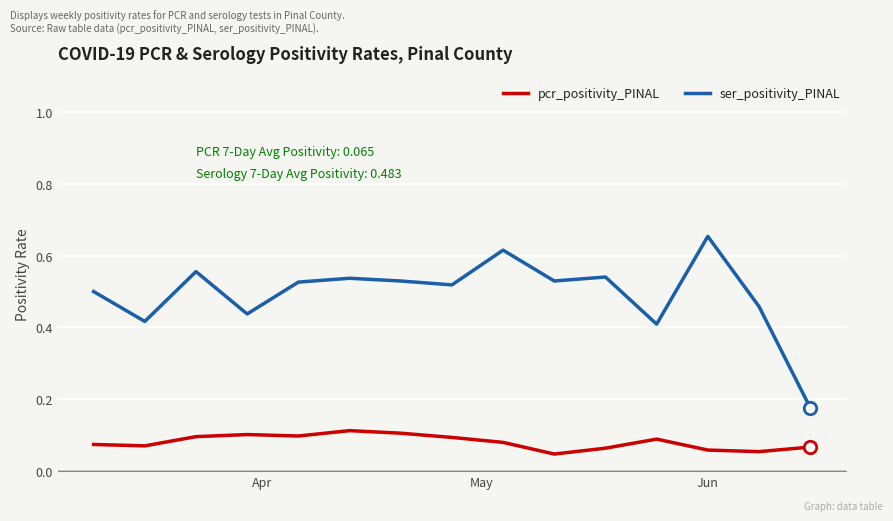

What are all the series names shown in the legend?

pcr_positivity_PINAL, ser_positivity_PINAL